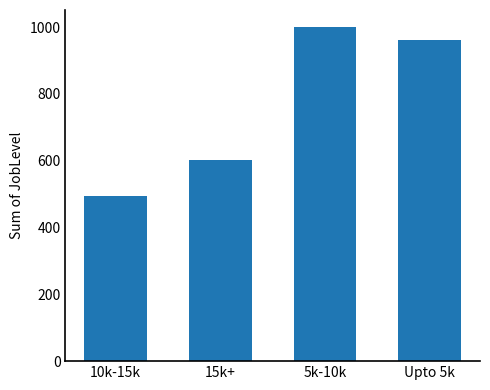

How many data points are less than 961?

2